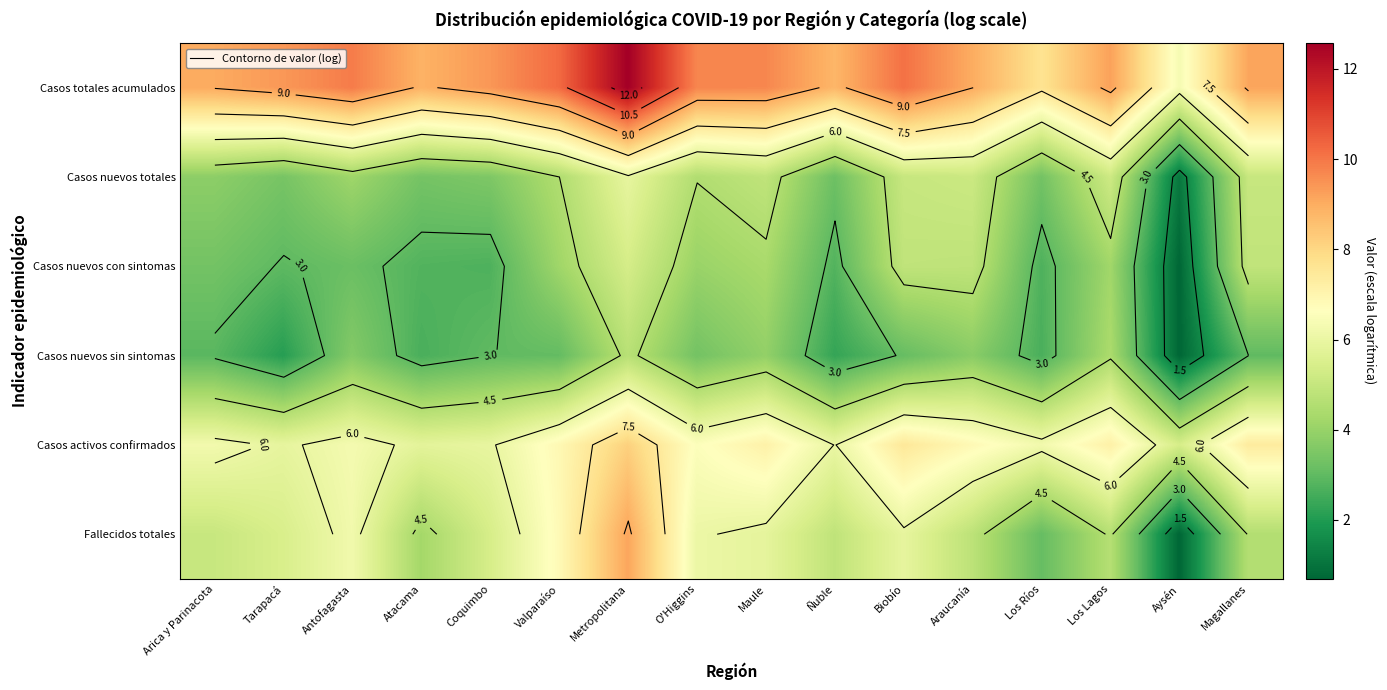

Is the value of Casos totales acumulados at Ñuble greater than the value of Casos nuevos con sintomas at Tarapacá?

Yes